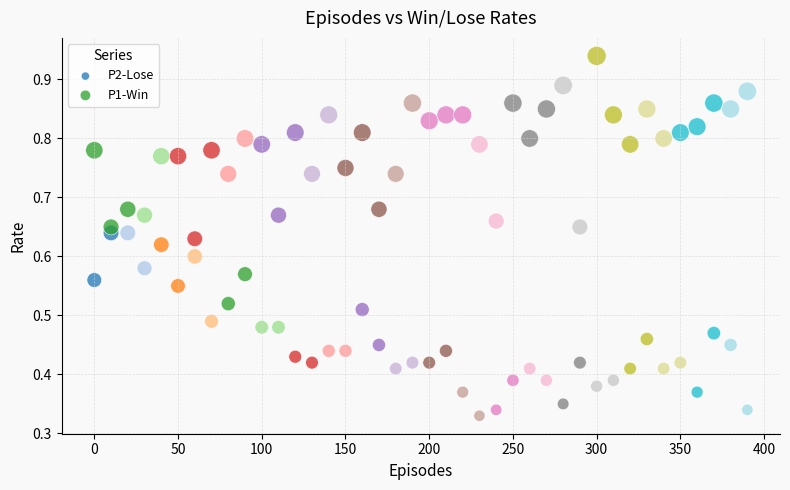

Which series contains the highest Y value?

P1-Win